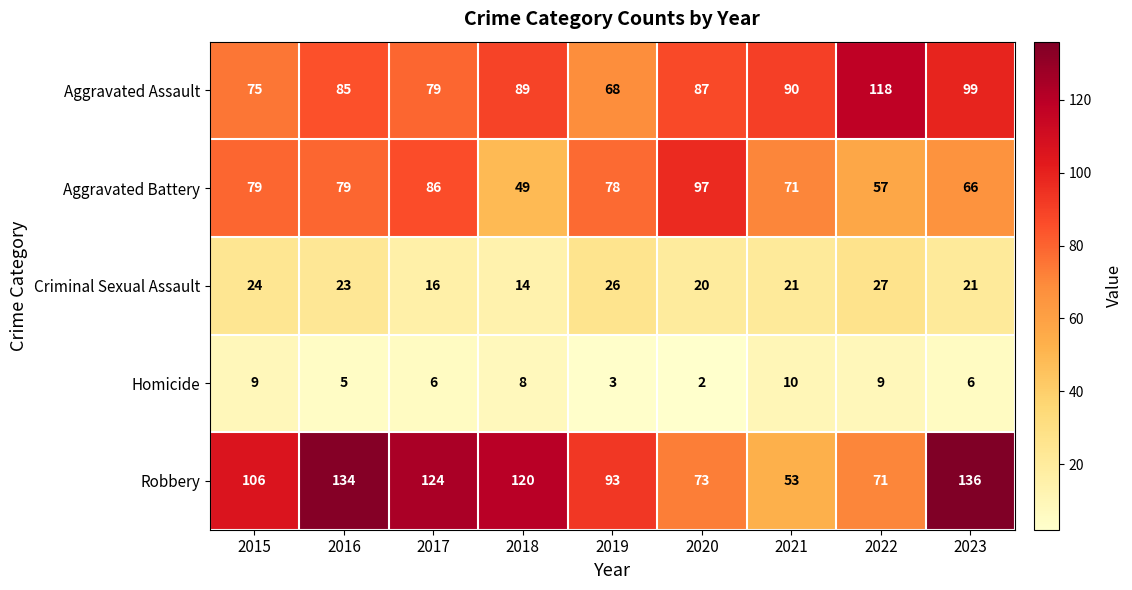

What is the difference between the highest and lowest values at 2023?

130